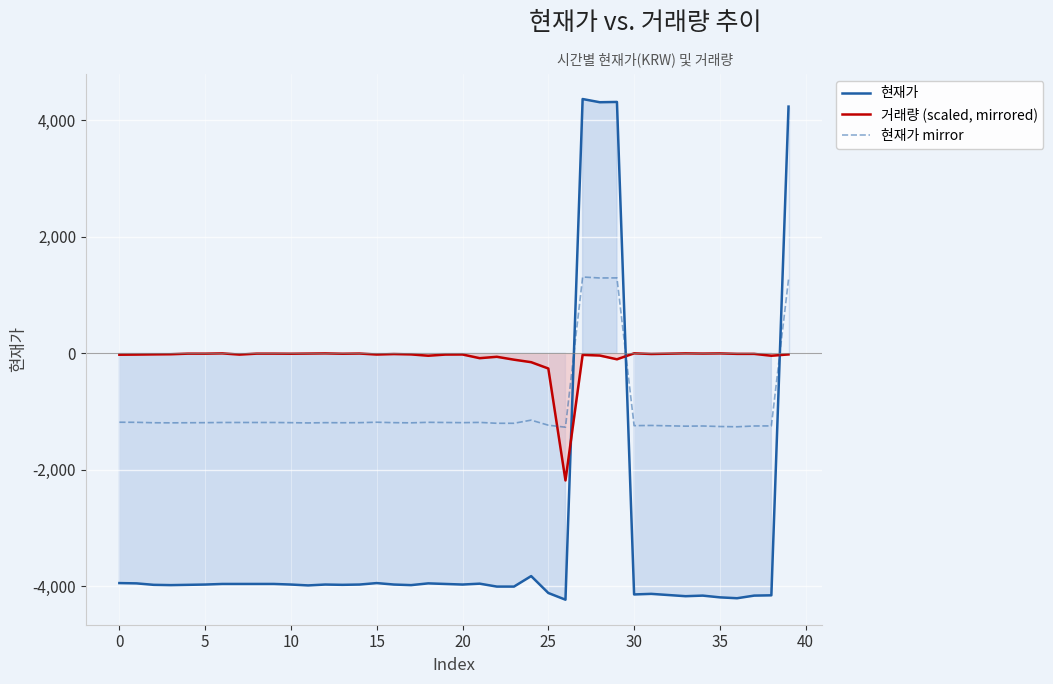

True or false: 거래량 (scaled, mirrored) and 현재가 cross at least once.

True